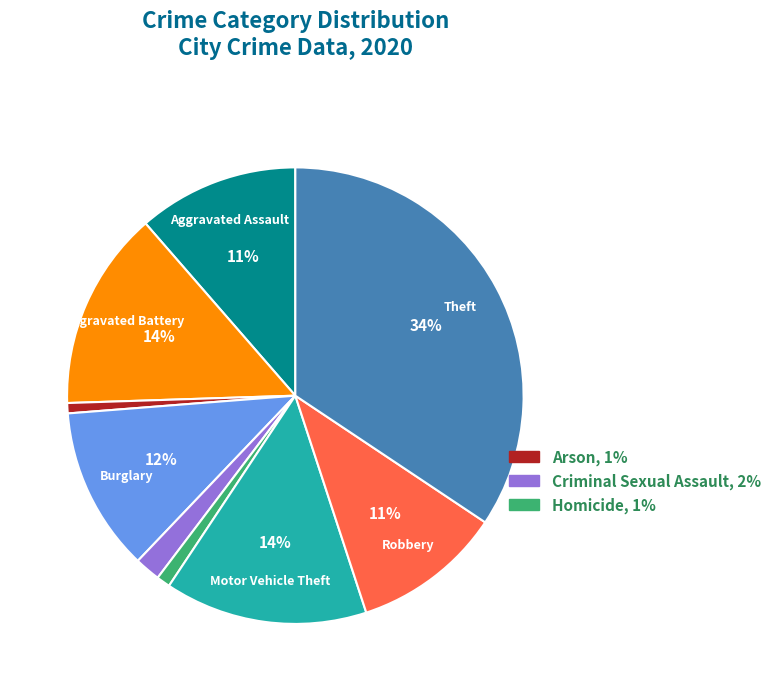

To the nearest percent, what is the average slice percentage?

11%